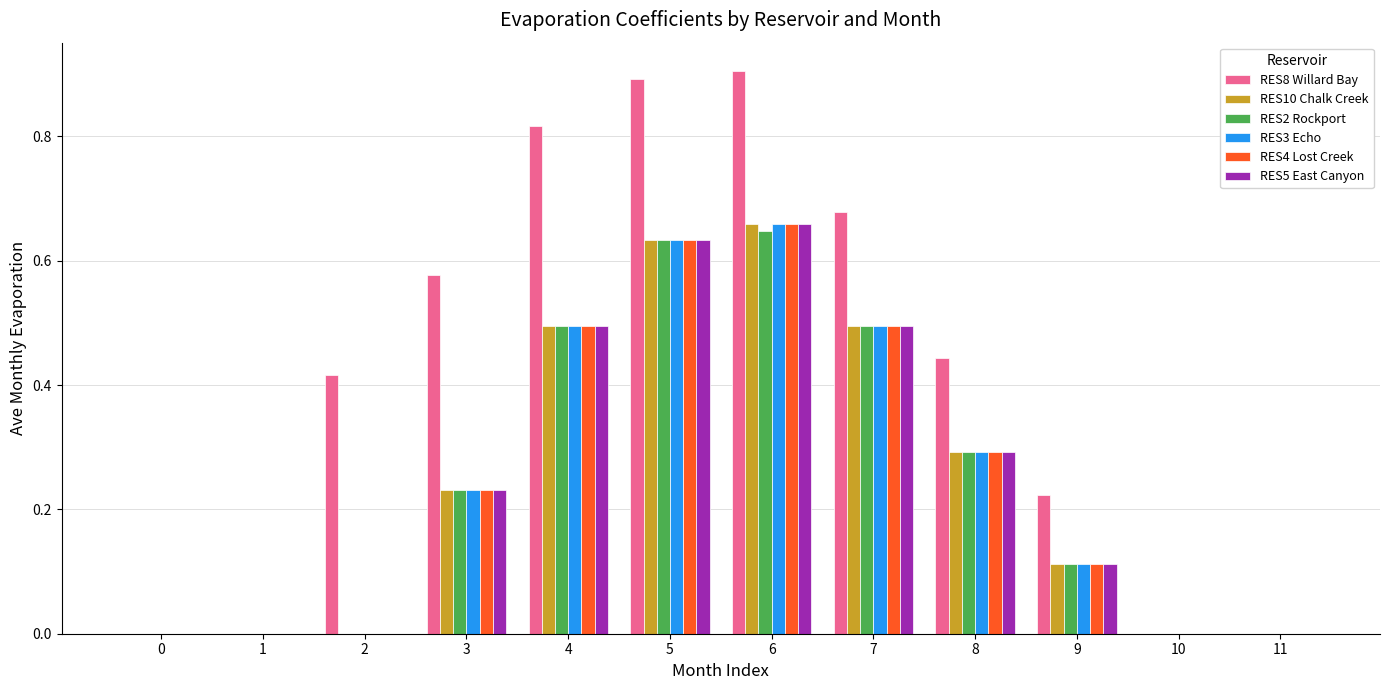

How many series are shown in this chart?

6